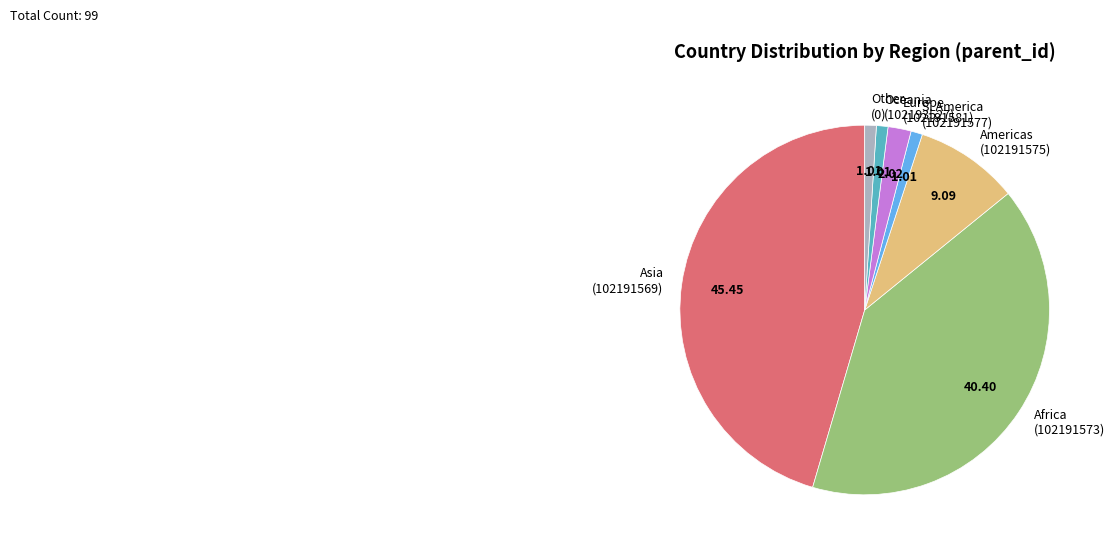

Combined, do S. America (102191577) and Oceania (102193527) account for over 50%?

No